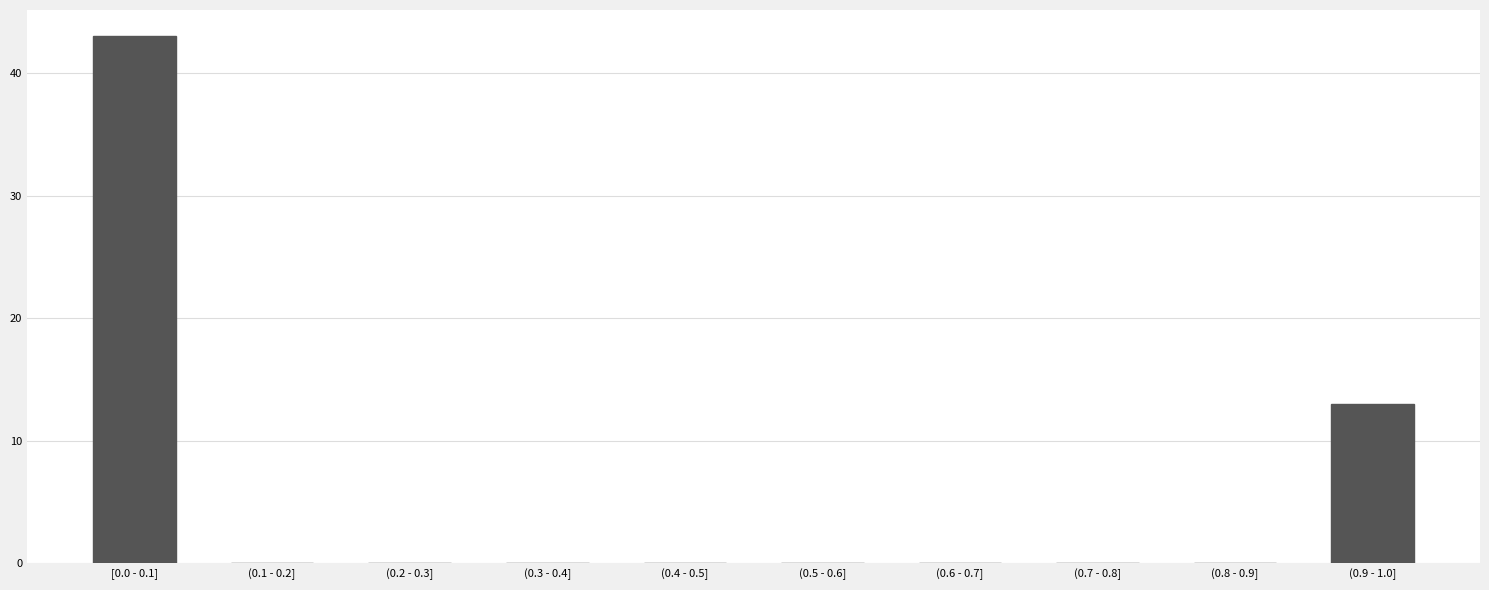

Reading right to left, list all the values displayed in this chart.

(0.9 - 1.0]=13	(0.8 - 0.9]=0	(0.7 - 0.8]=0	(0.6 - 0.7]=0	(0.5 - 0.6]=0	(0.4 - 0.5]=0	(0.3 - 0.4]=0	(0.2 - 0.3]=0	(0.1 - 0.2]=0	[0.0 - 0.1]=43